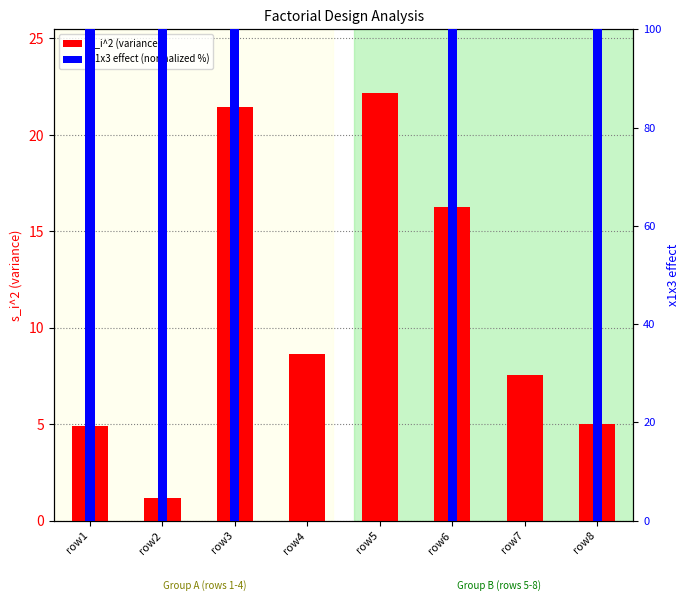

List the series in order of their peak value, lowest first.

s_i^2, x1x3